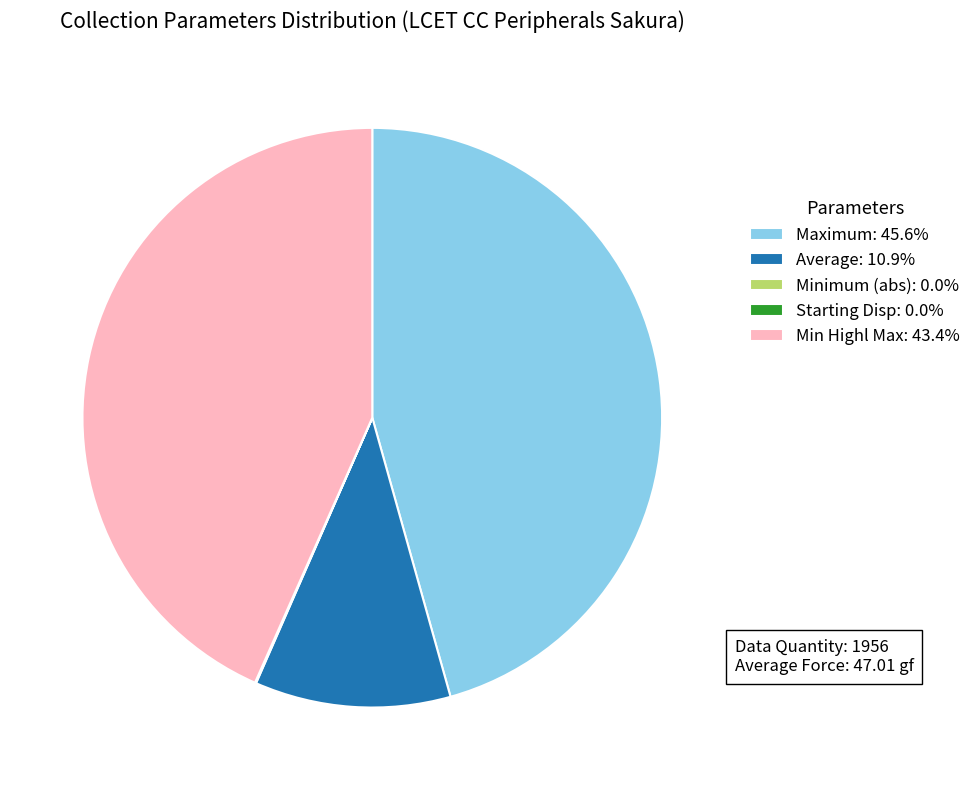

Is there a majority slice in this chart?

No